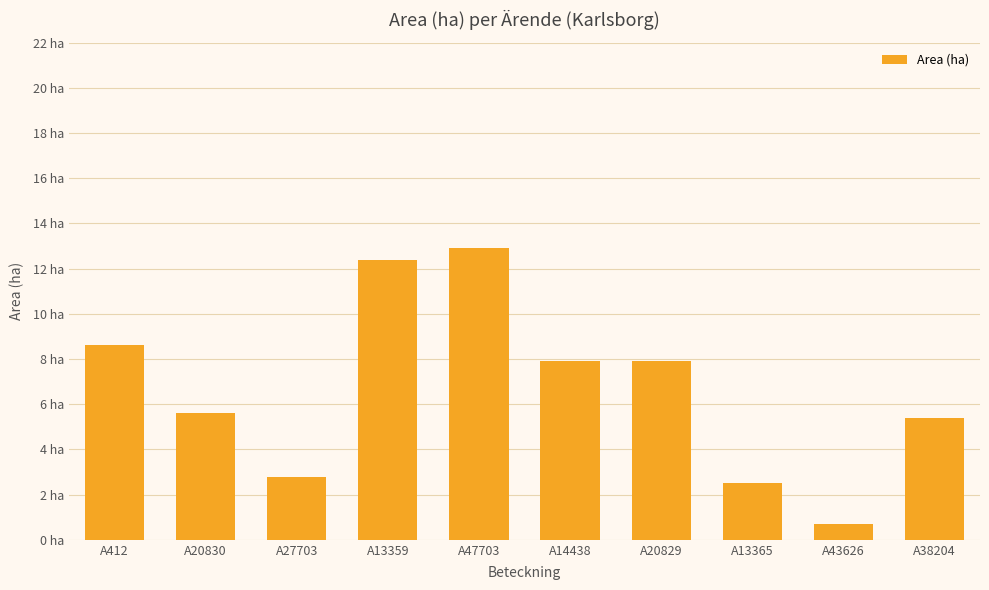

Which category has the highest value across all series?

A47703